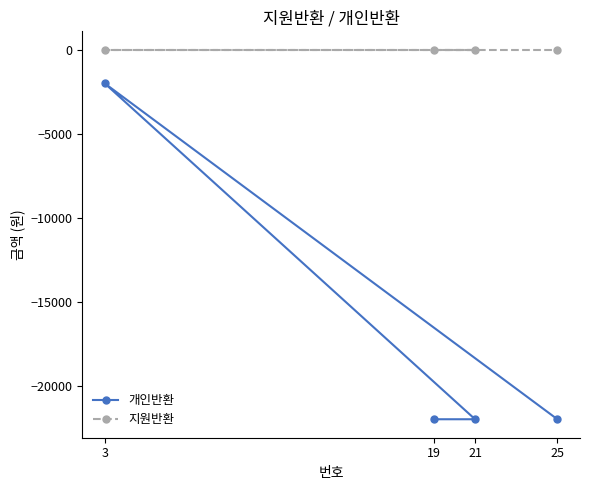

What is the value of the 개인반환 point at the 1st from the left?

-2000